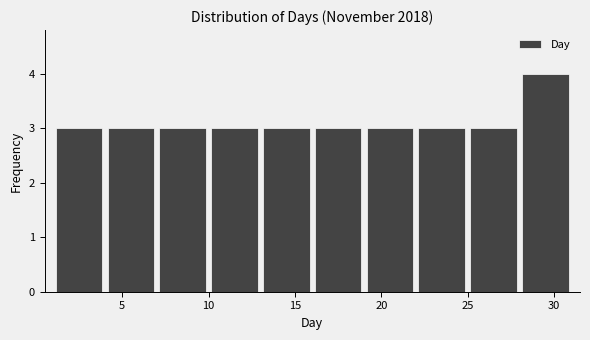

Reading left to right, list every bar in this chart as the range it spans on the x-axis followed by its height. The values are not printed on the chart, so give them approximately, as read against the axis.

1 to 4: 3
4 to 7: 3
7 to 10: 3
10 to 13: 3
13 to 16: 3
16 to 19: 3
19 to 22: 3
22 to 25: 3
25 to 28: 3
28 to 31: 4